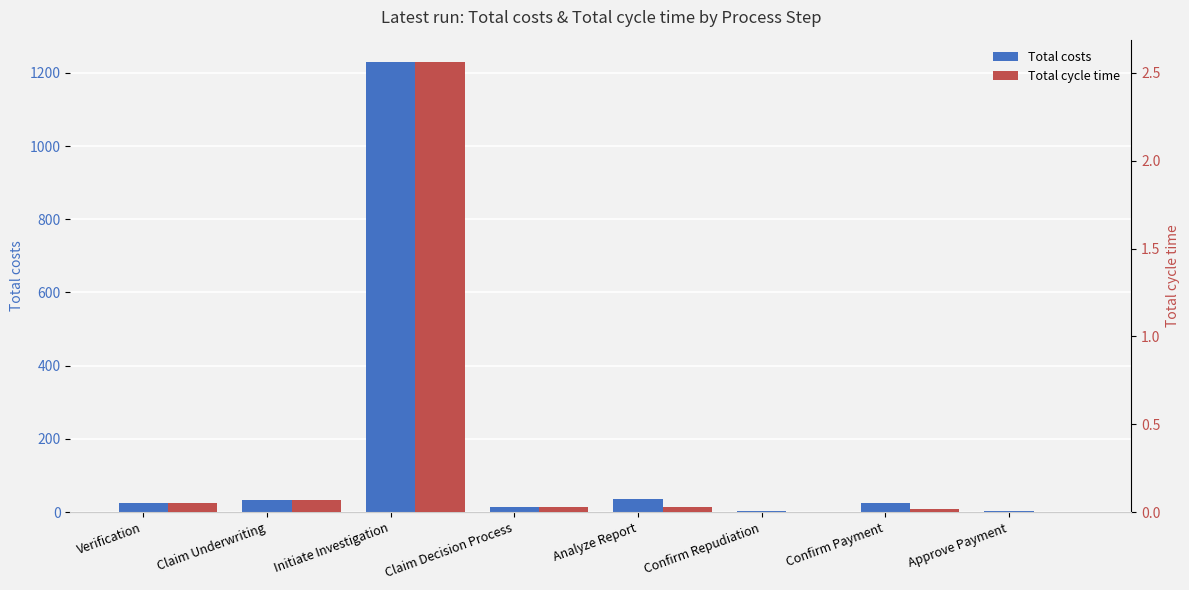

How many bars are there in total?

16